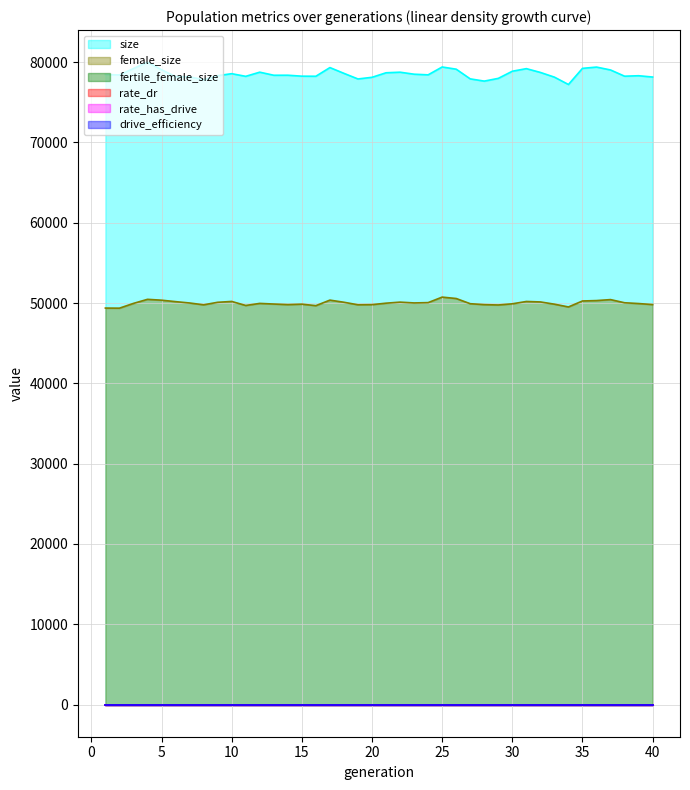

Is it true that drive_efficiency equals 0.5 at 38?

True